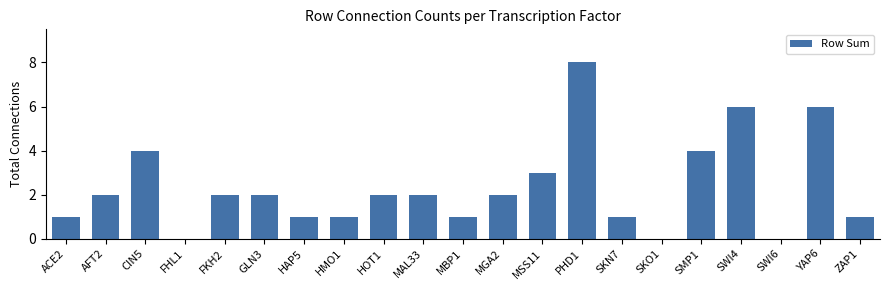

Reading left to right, transcribe all the data shown in this chart.

ACE2=1	AFT2=2	CIN5=4	FHL1=0	FKH2=2	GLN3=2	HAP5=1	HMO1=1	HOT1=2	MAL33=2	MBP1=1	MGA2=2	MSS11=3	PHD1=8	SKN7=1	SKO1=0	SMP1=4	SWI4=6	SWI6=0	YAP6=6	ZAP1=1